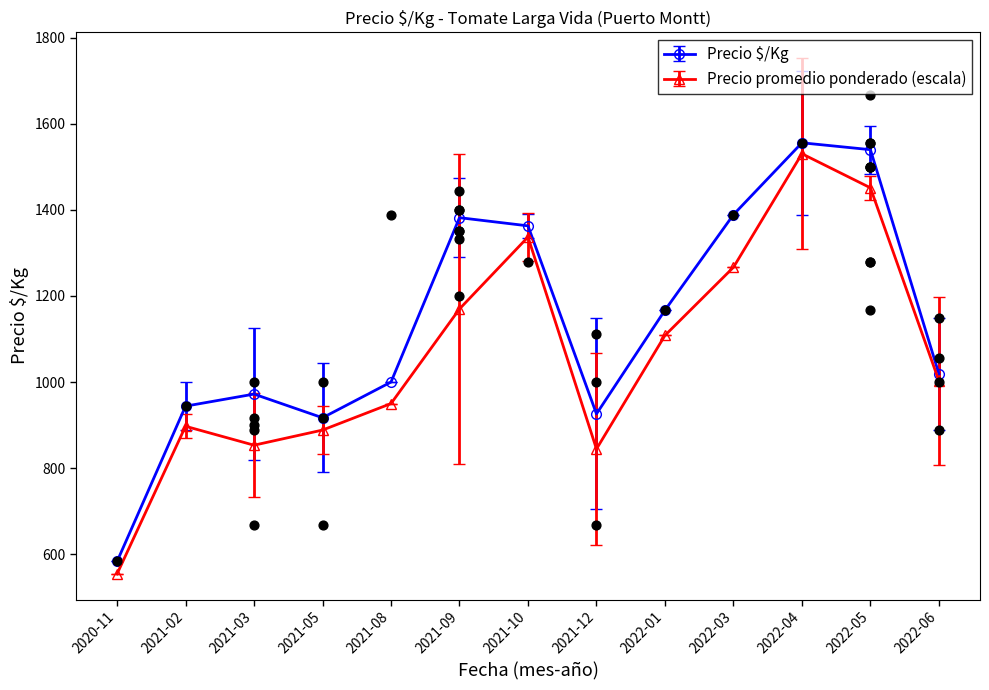

What is the total value across all series at 2022-06?

2021.8